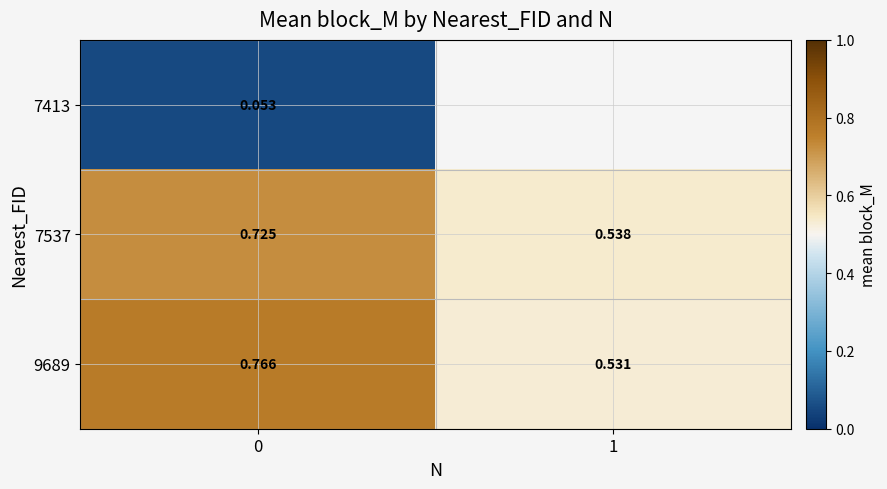

The value of 7537 at 1 is 0.3. True or false?

False